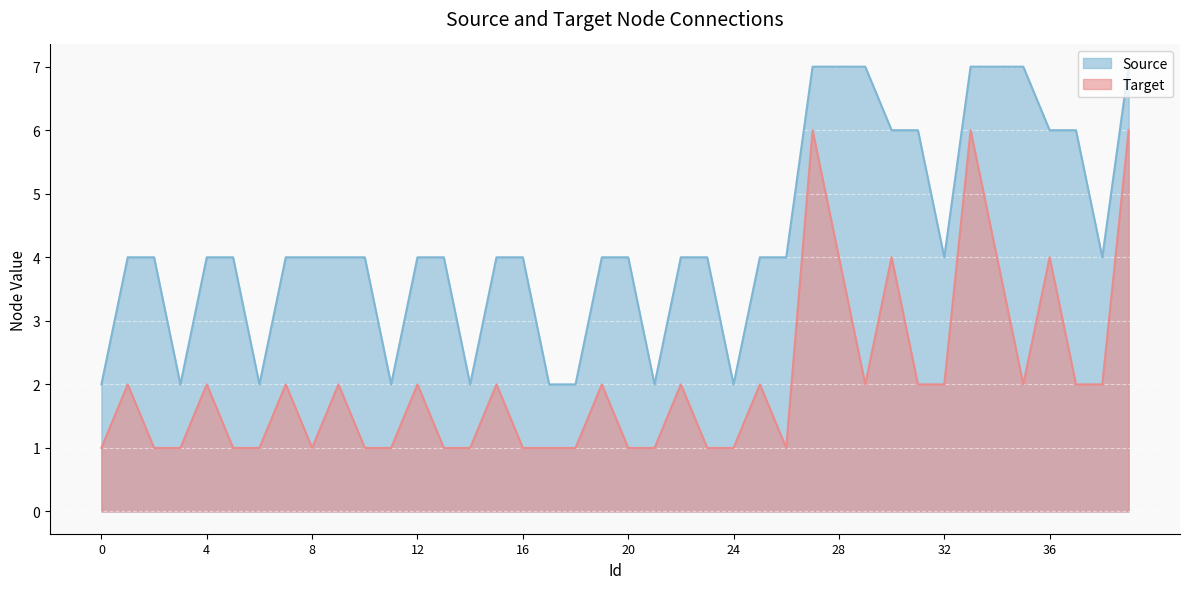

How many Source values are between 4 and 6?

24